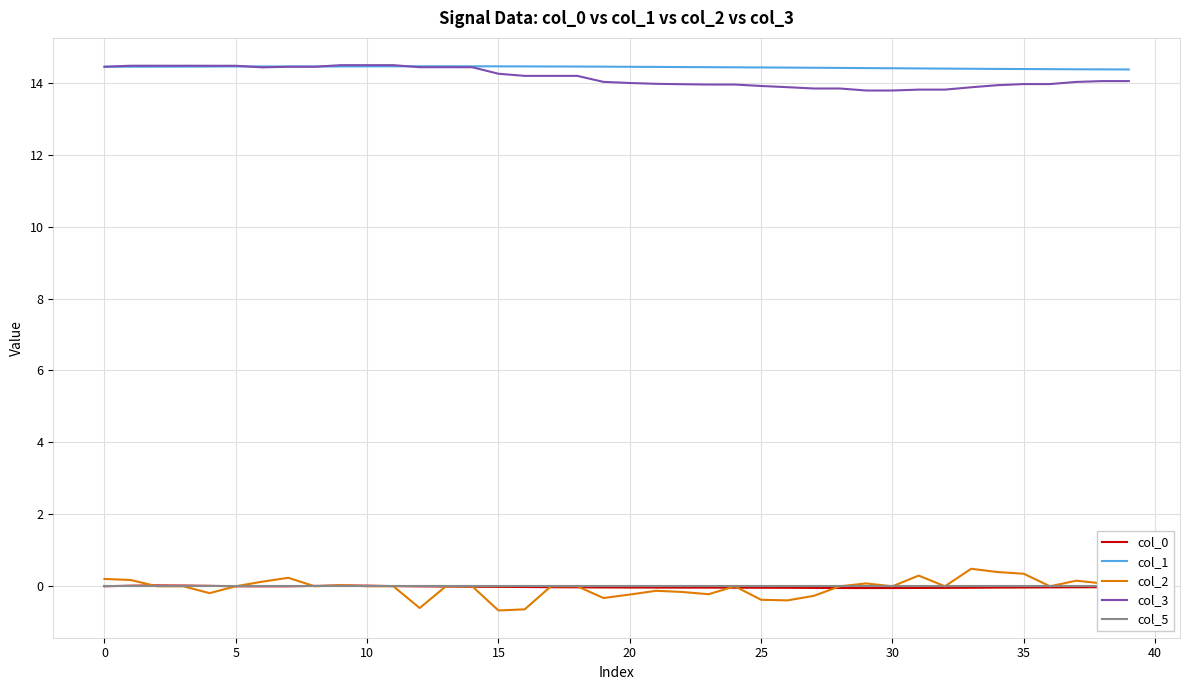

The col_1 series shows 4.6 at 35. True or false?

False